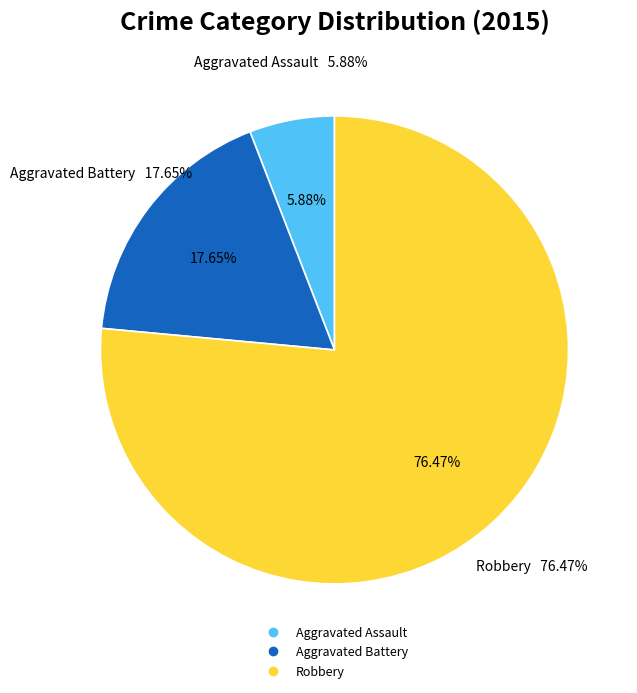

To the nearest percent, what portion does Aggravated Assault represent?

6%